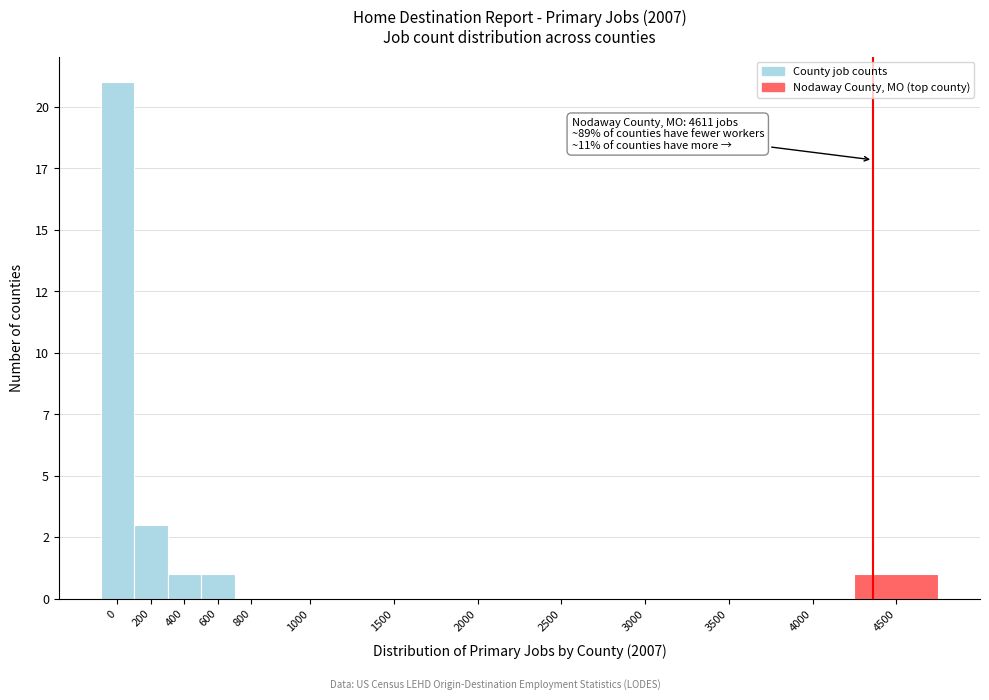

Are the bars horizontal?

No